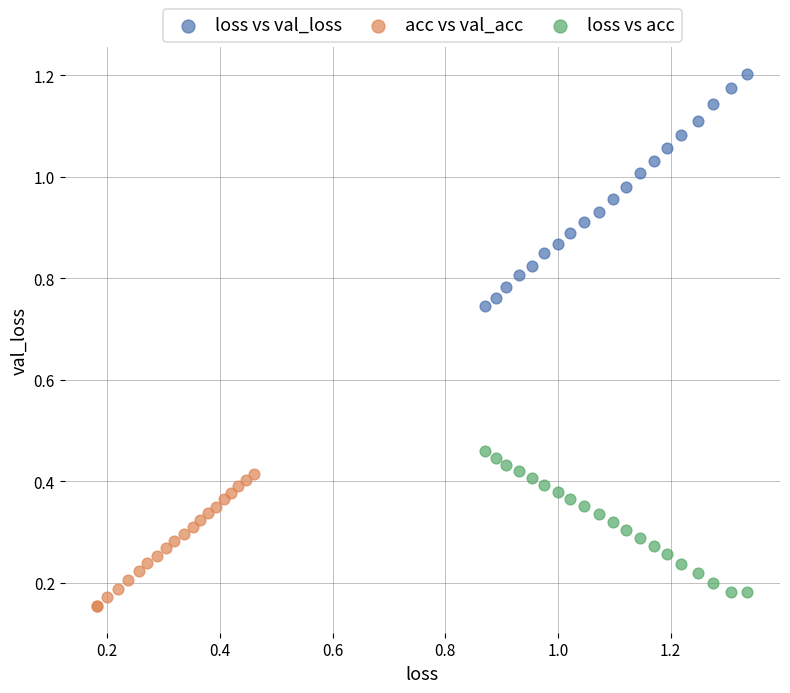

Which series has the widest spread of Y values?

loss vs val_loss